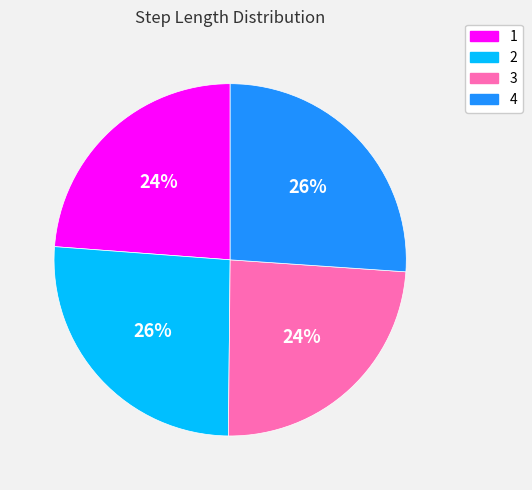

How many slices are in this pie chart?

4